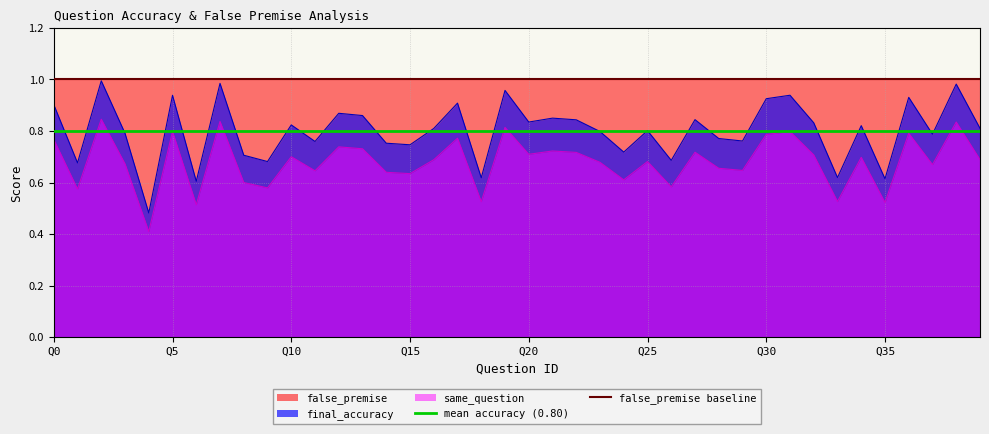

True or false: mean accuracy (0.80) has a value of 0.8 at Q0.

True